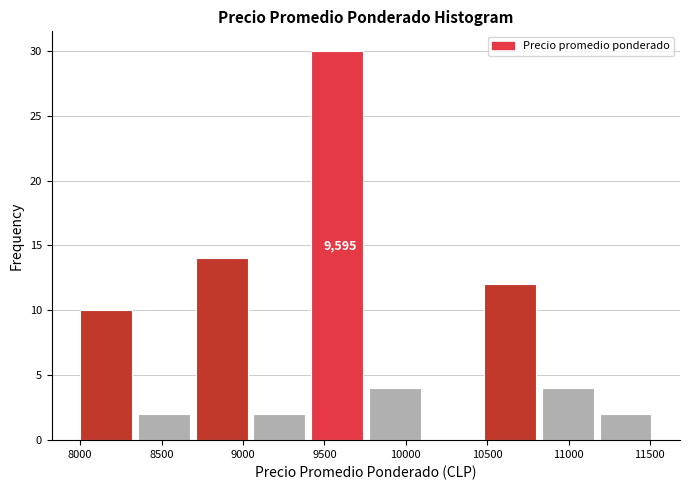

Which range on the x-axis has the tallest bar?

9400 to 9750